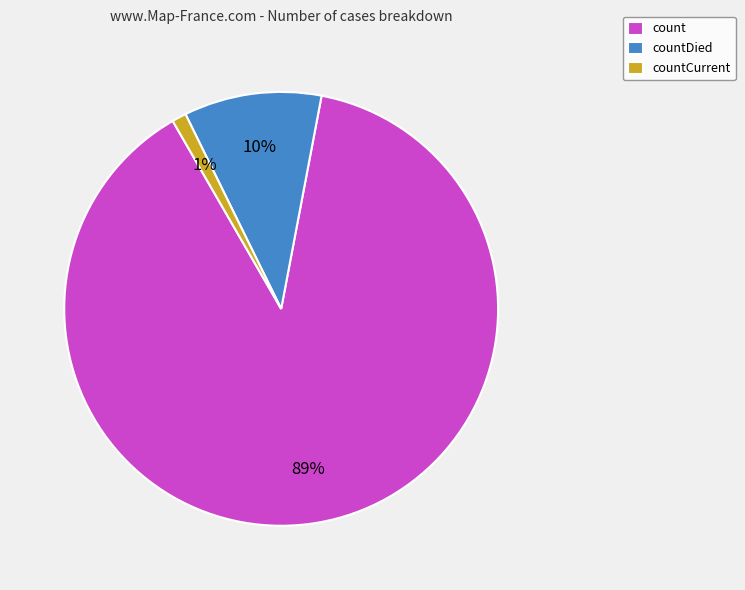

Is it true that countCurrent is 14% of the pie?

False